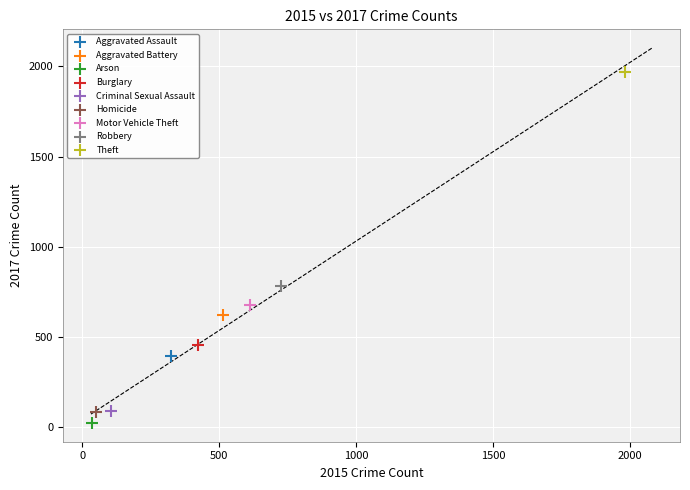

What are all the series names shown in the legend?

Aggravated Assault, Aggravated Battery, Arson, Burglary, Criminal Sexual Assault, Homicide, Motor Vehicle Theft, Robbery, Theft